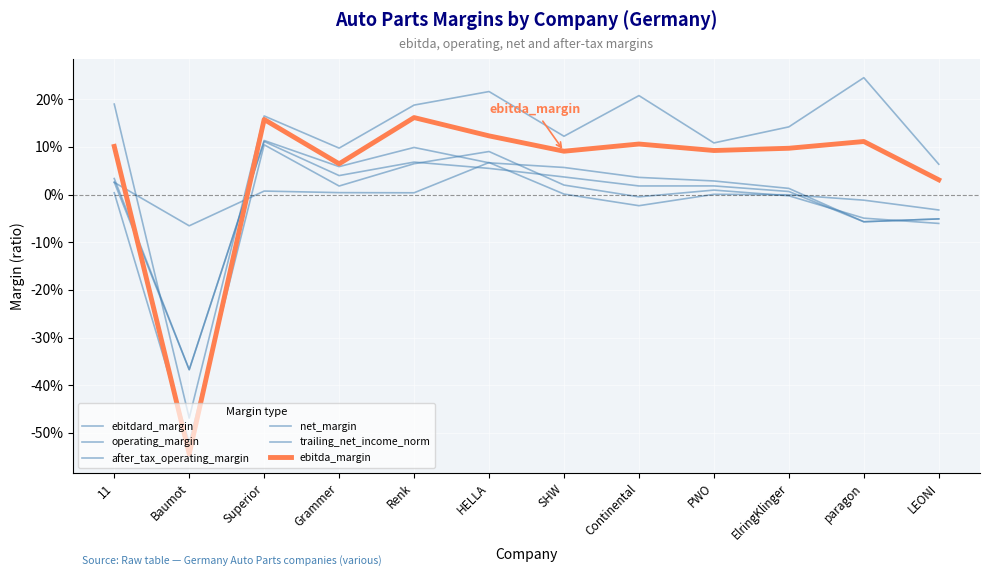

Is it true that ebitda_margin equals 0.1 at SHW?

True